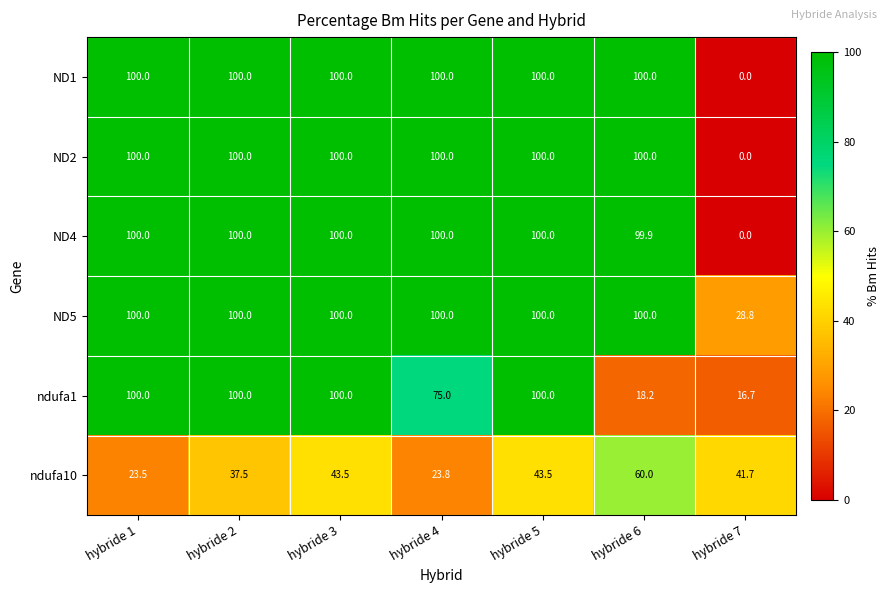

Count the number of categories in the chart.

7